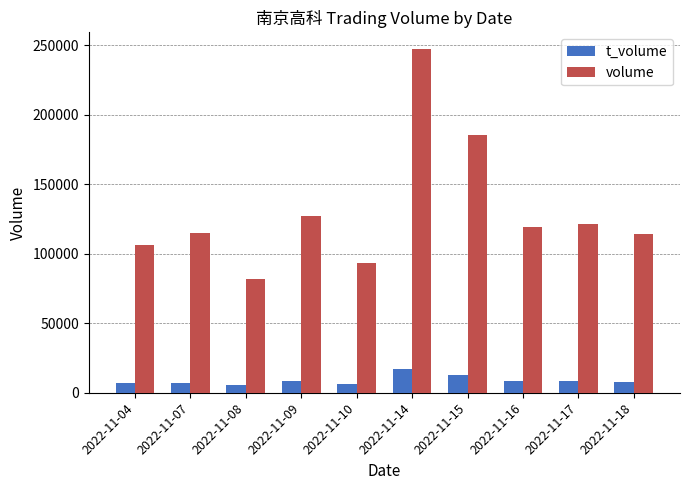

What is the approximate value of volume at 2022-11-15, to the nearest 50?

185250